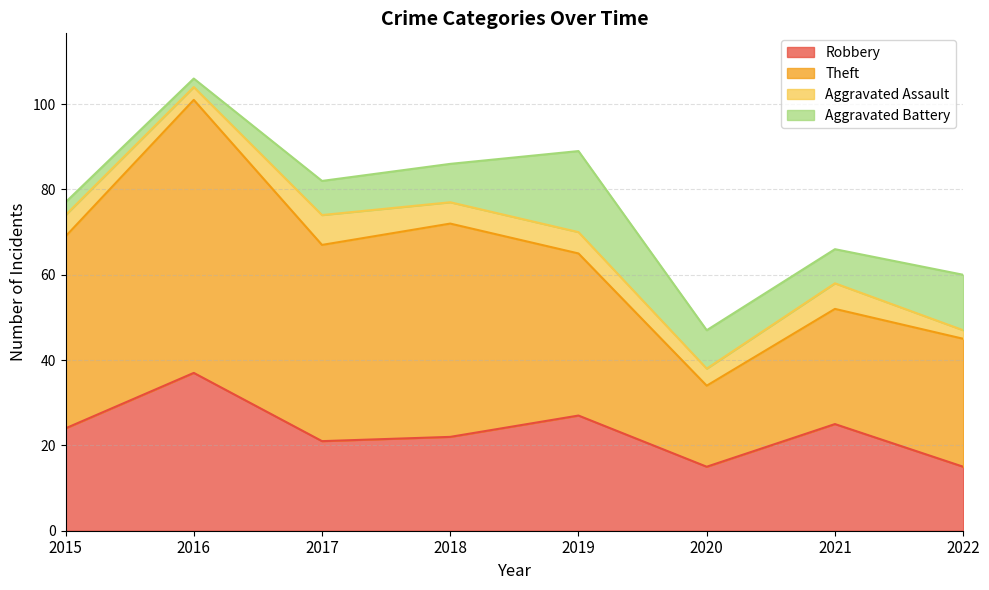

The Aggravated Assault series shows 3 at 2017. True or false?

False